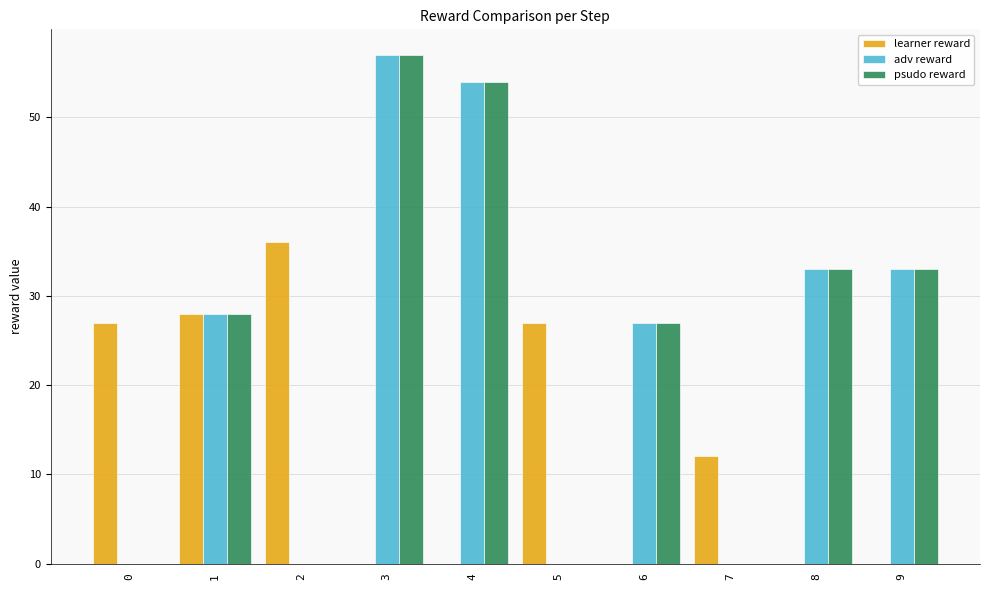

What is the total value across all series at 0?

27